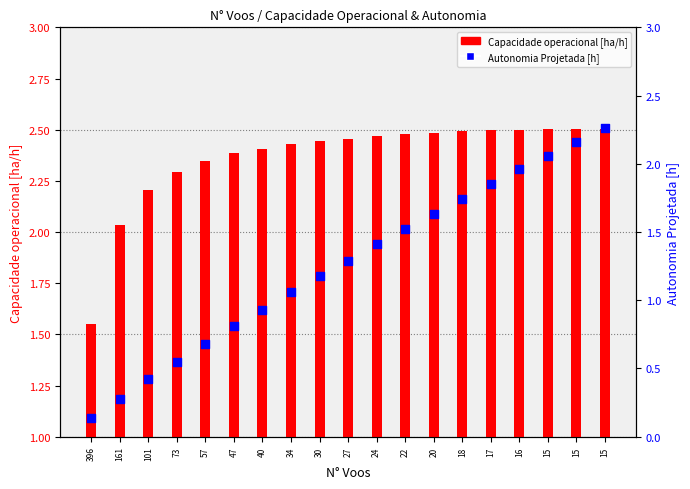

Which series has the largest total across all categories?

Capacidade operacional [ha/h]